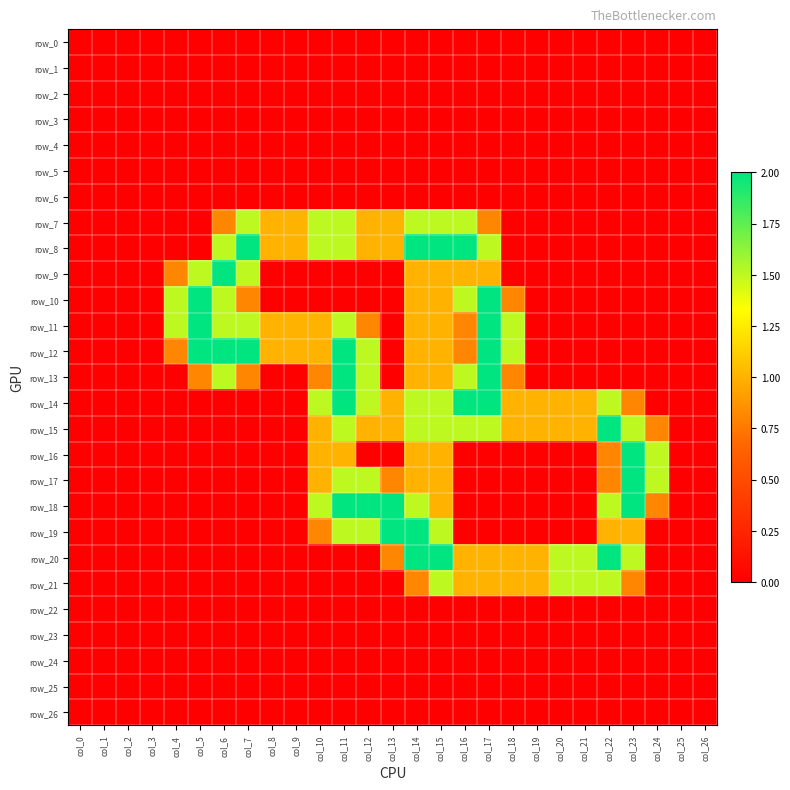

At which label does row_22 reach its minimum?

col_0